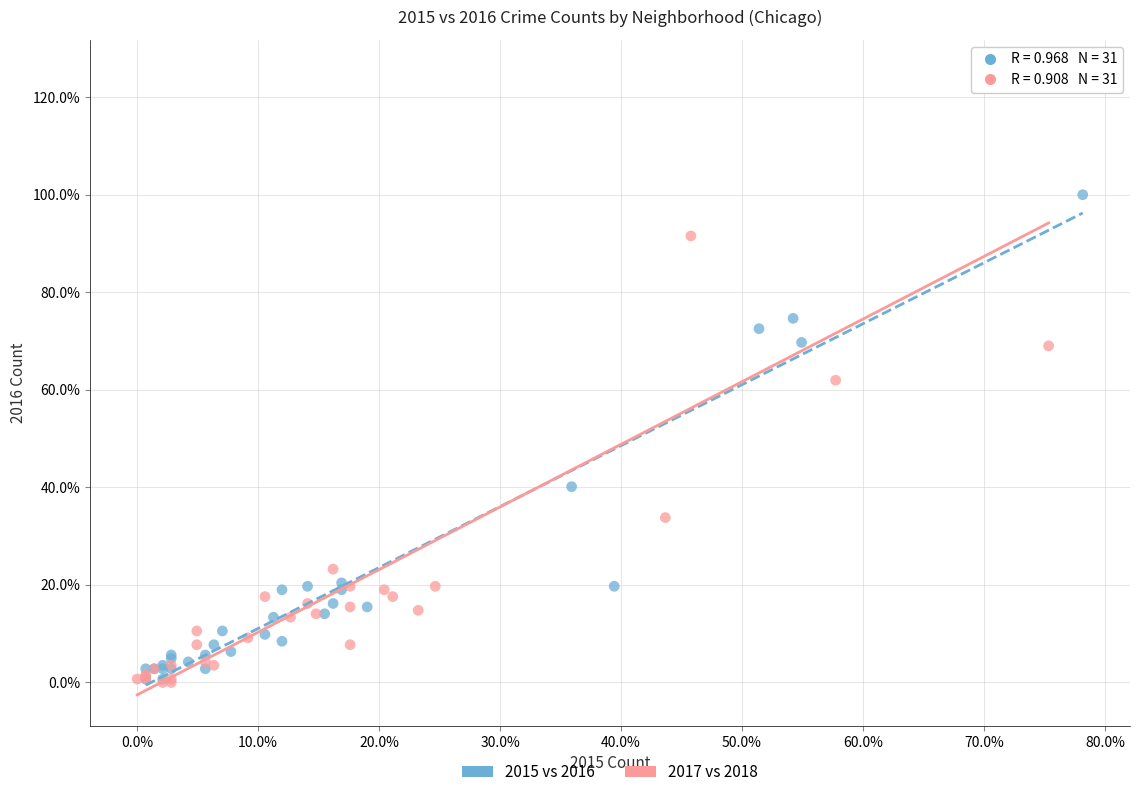

Which series has the widest spread of Y values?

2017 vs 2018